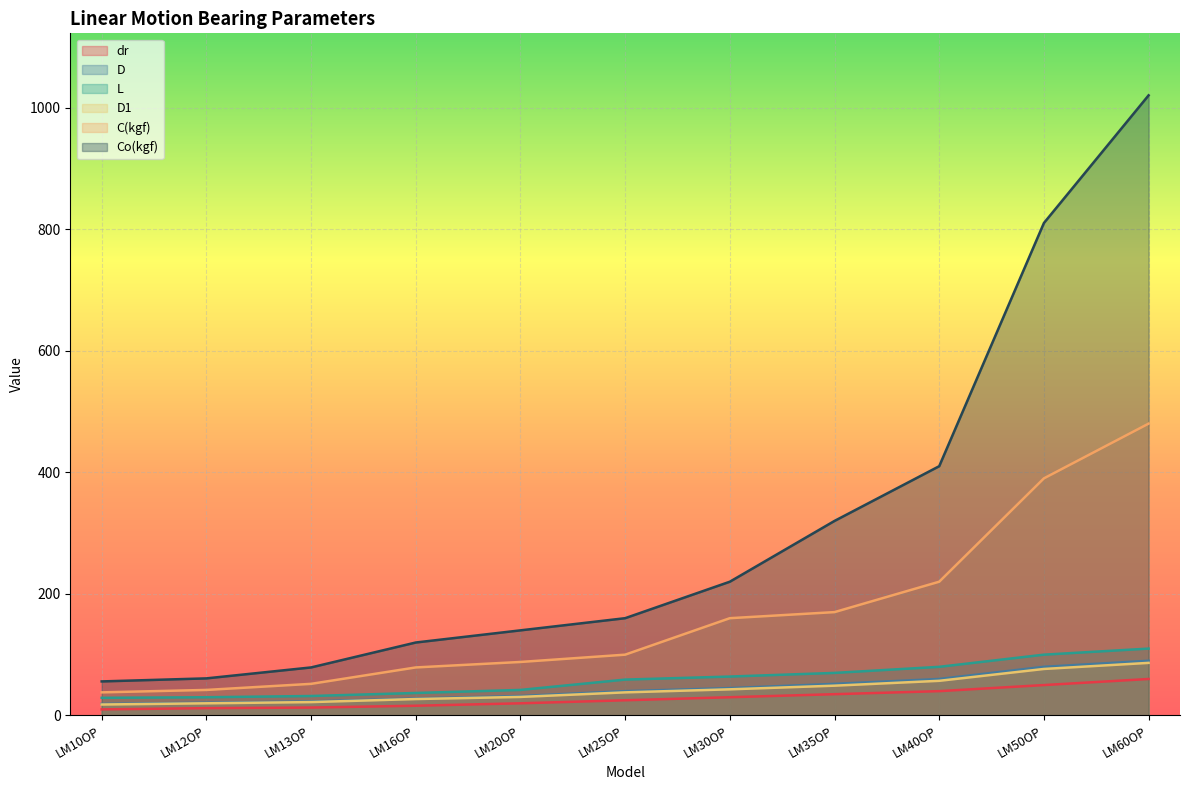

What is the spread (max minus min) of values at LM20OP?

120.0